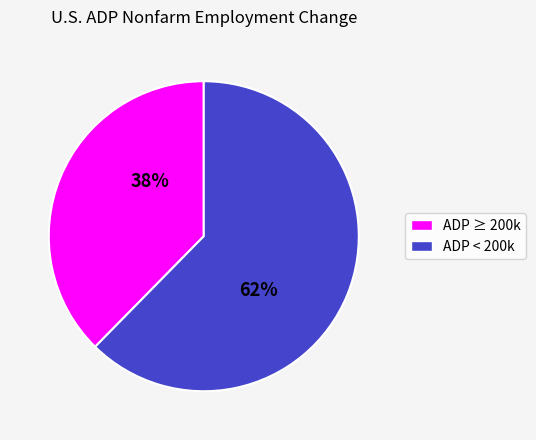

To the nearest percent, what is the average slice percentage?

50%